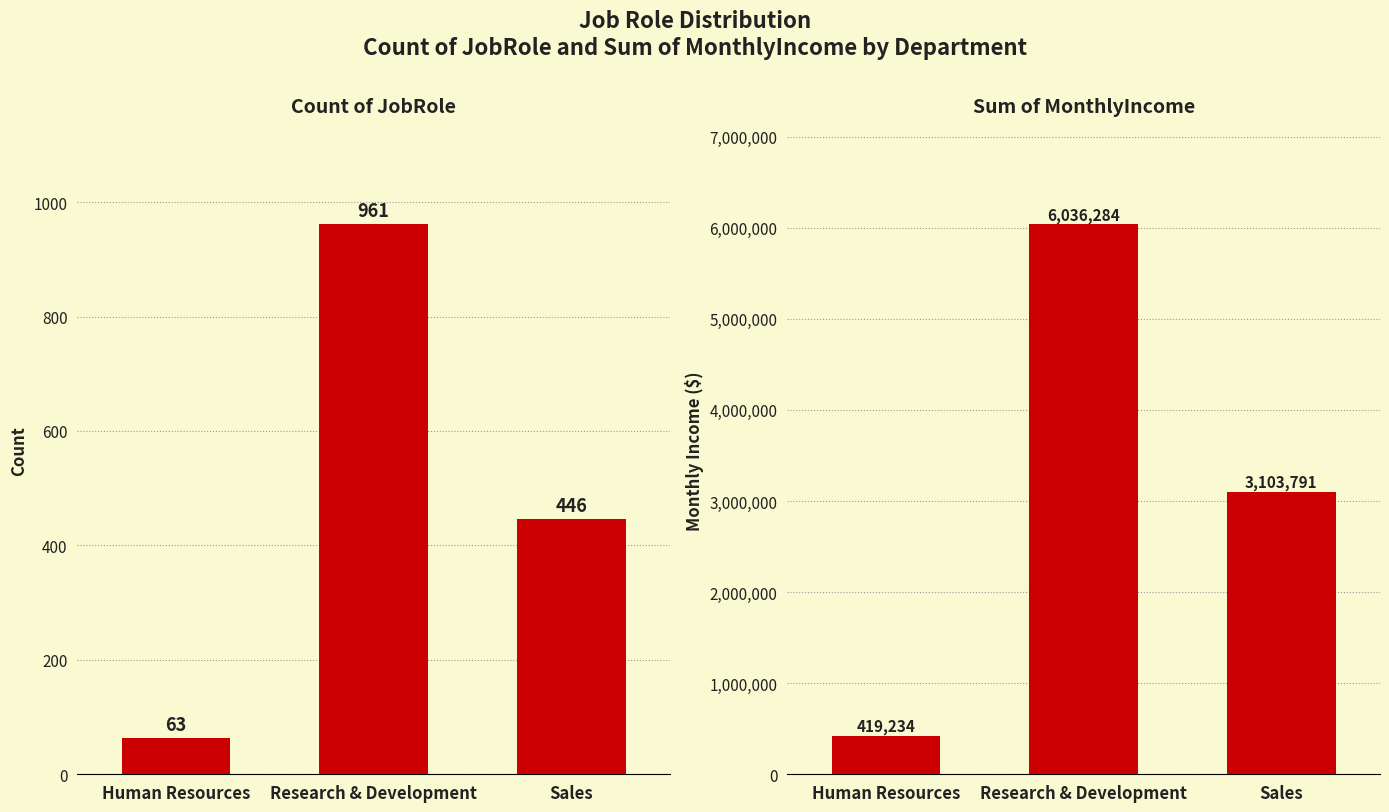

What is the label of the 3rd bar from the left?

Sales